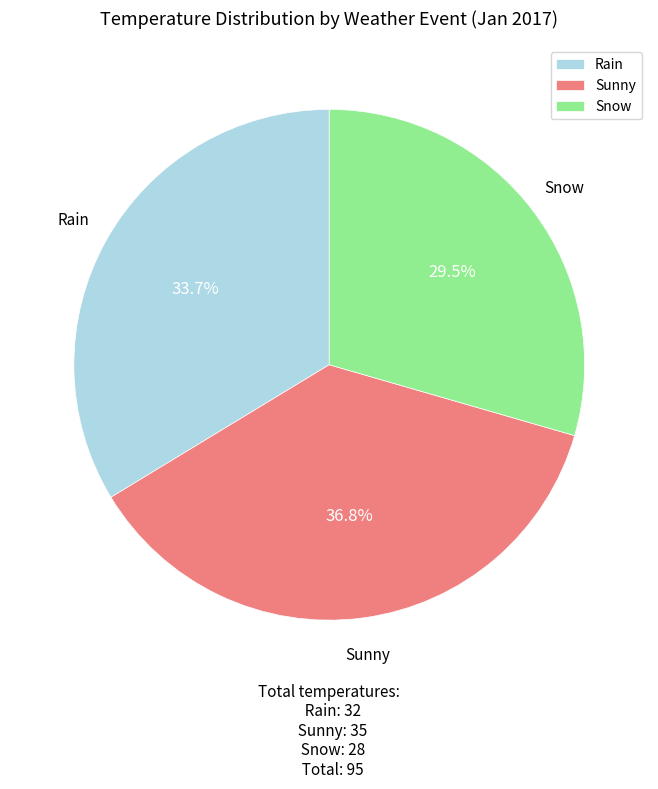

True or false: Snow accounts for 38% of the total.

False